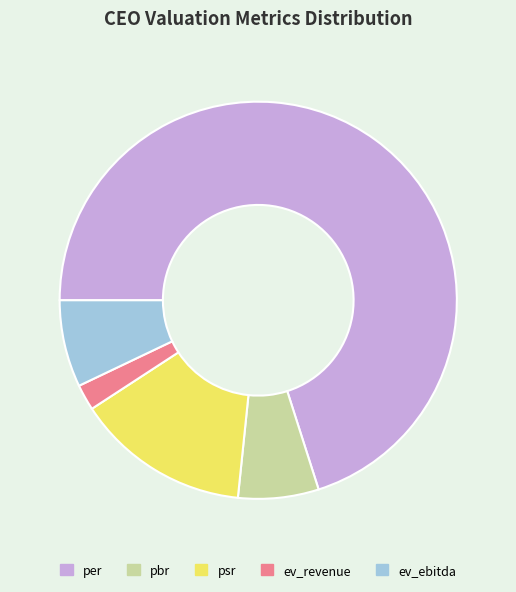

Combined, do ev_ebitda and per account for over 50%?

Yes